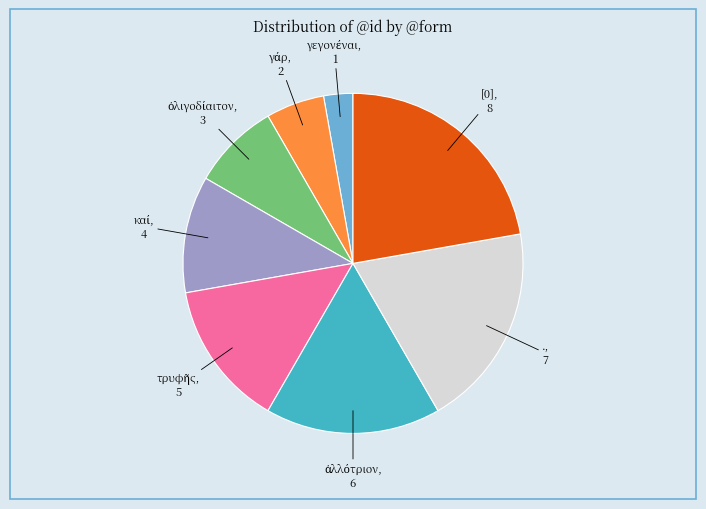

Is there a majority slice in this chart?

No